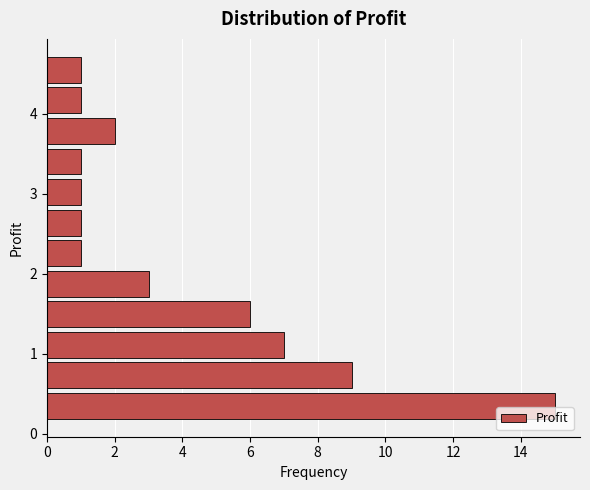

Around what value on the y-axis is the longest bar? Give the approximate position of its centre, as read against the axis.

0.4